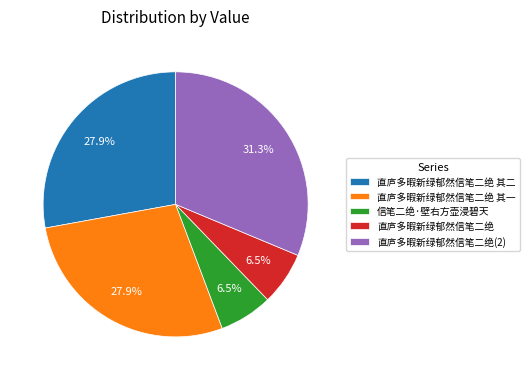

Which has a higher value, 直庐多暇新绿郁然信笔二绝 or 直庐多暇新绿郁然信笔二绝 其二?

直庐多暇新绿郁然信笔二绝 其二